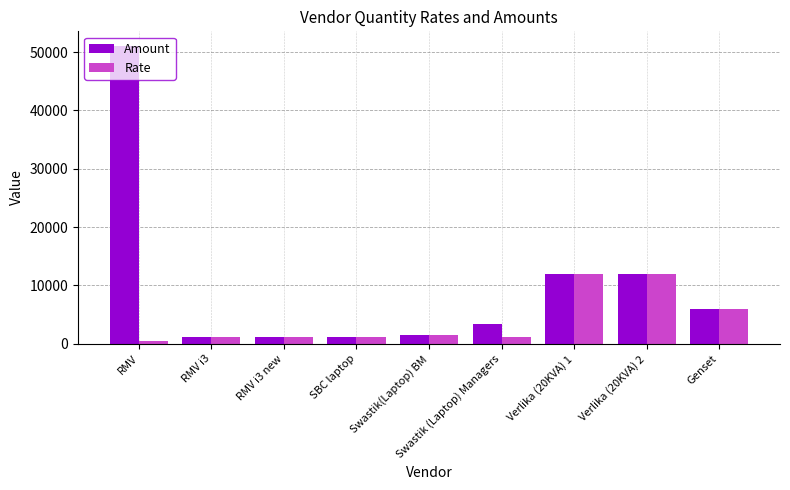

What is the sum of the Rate values at SBC laptop and RMV i3?

2300